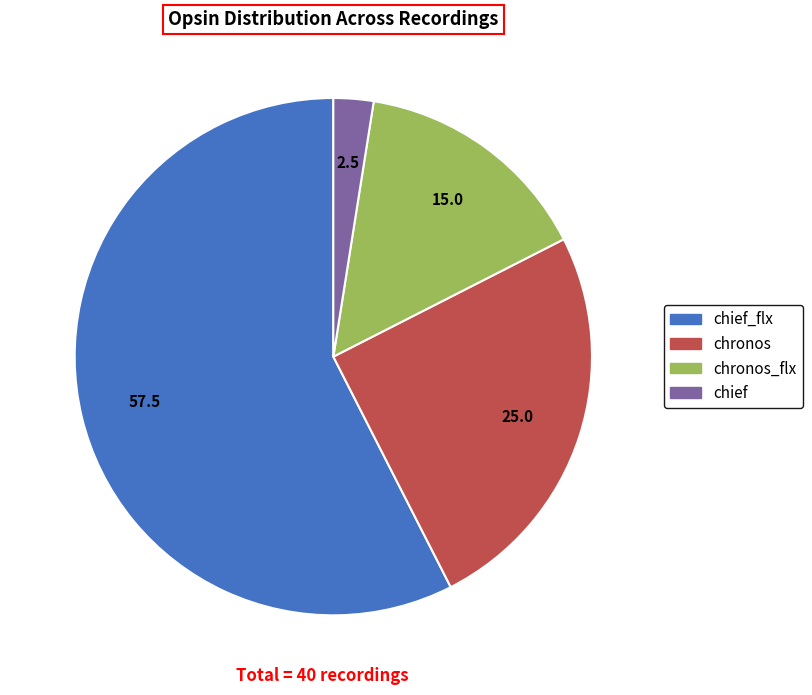

Is there any slice that represents more than half of the pie?

Yes